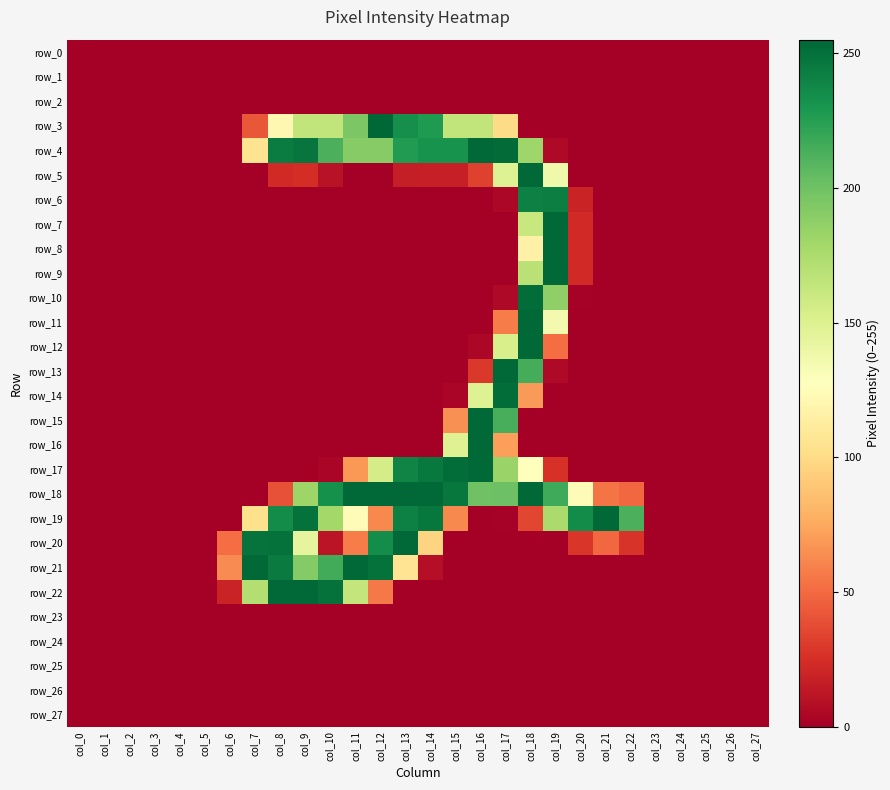

Which has a higher value, col_8 or col_3?

col_8